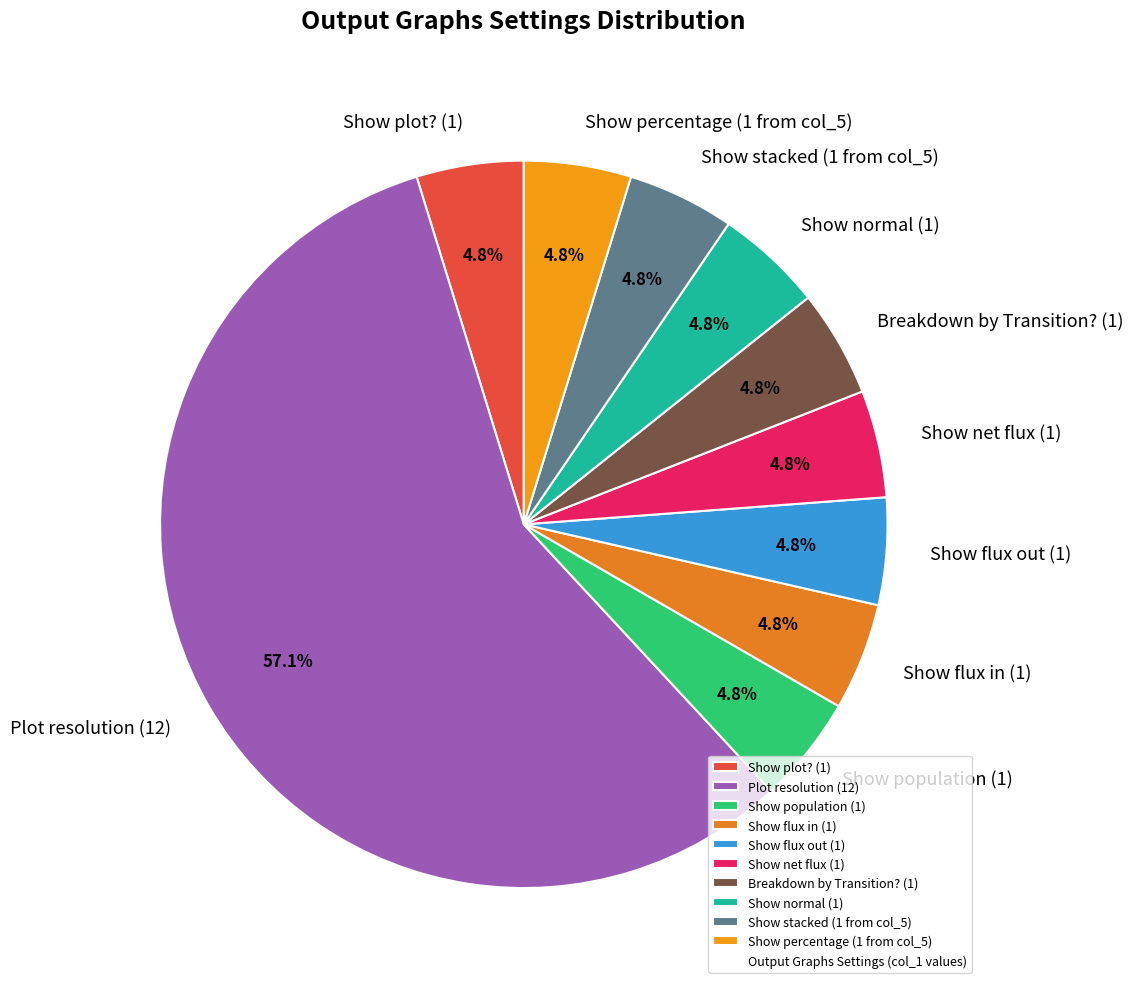

What is the majority slice?

Plot resolution (12)